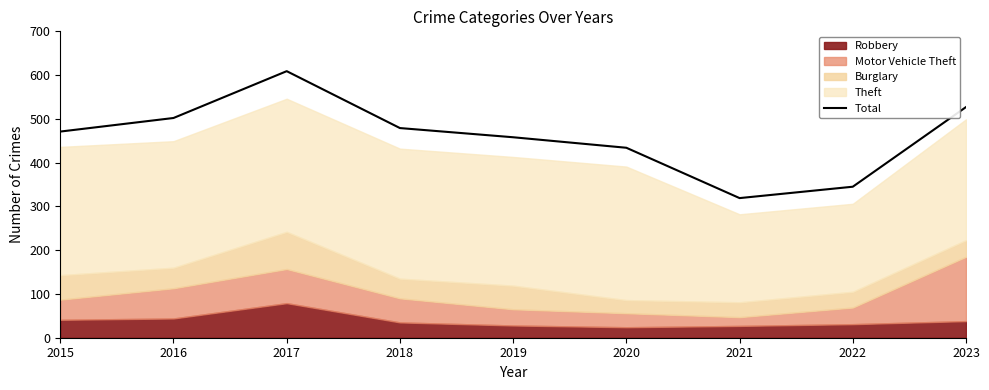

What is the change in value from 2017 to 2018?

-130